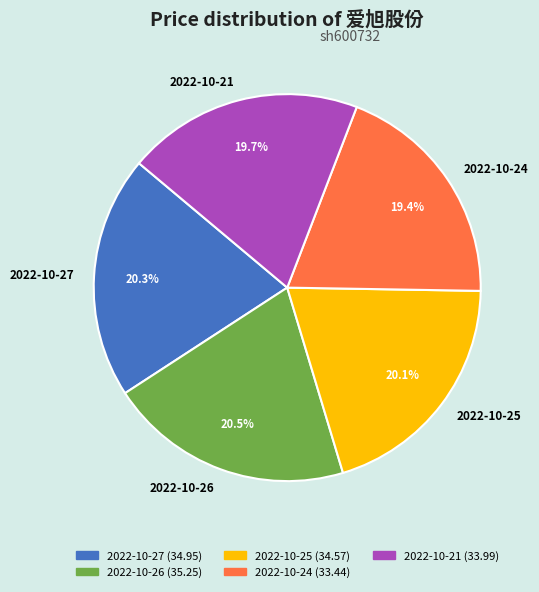

Between 2022-10-21 and 2022-10-27, which is larger?

2022-10-27